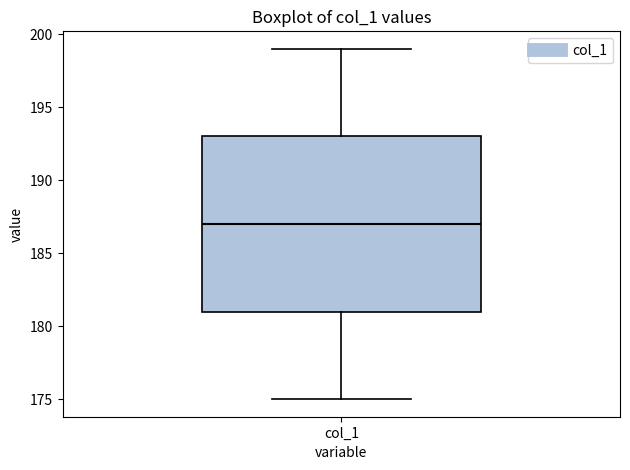

Read this box plot against the y-axis: the position of the median line, the range covered by the box, and the ends of both whiskers. The values are not printed on the chart, so give them approximately, as read against the axis.

median 187, box 181 to 193, whiskers 175 to 199